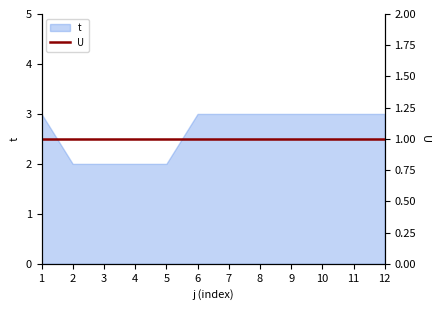

The t series shows 3 at 2. True or false?

False